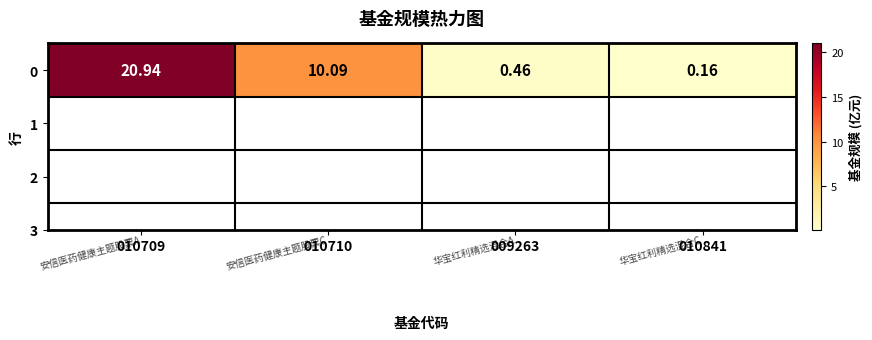

Which has a higher value, 009263 or 010709?

010709